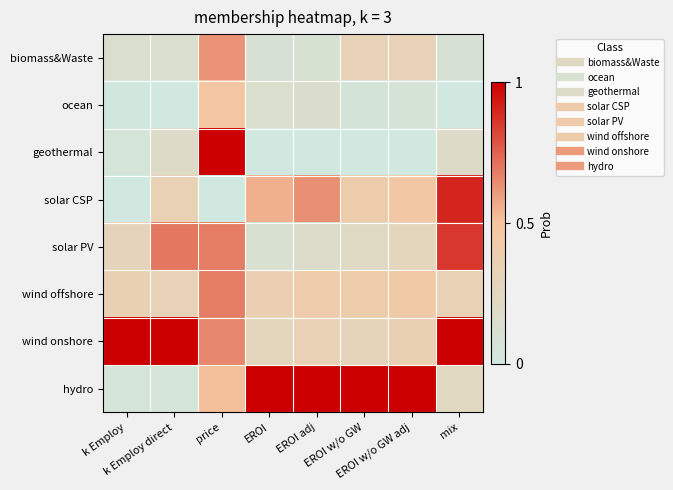

What is the maximum value shown in the chart?

1.0